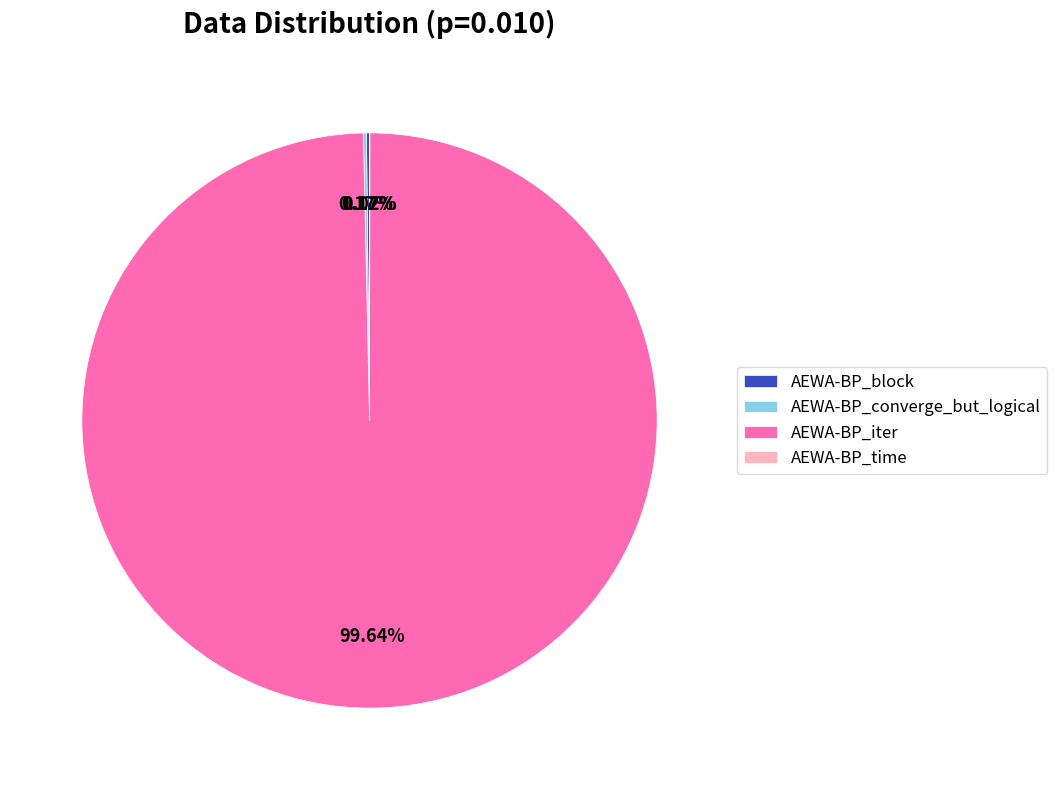

True or false: AEWA-BP_iter accounts for 100% of the total.

True